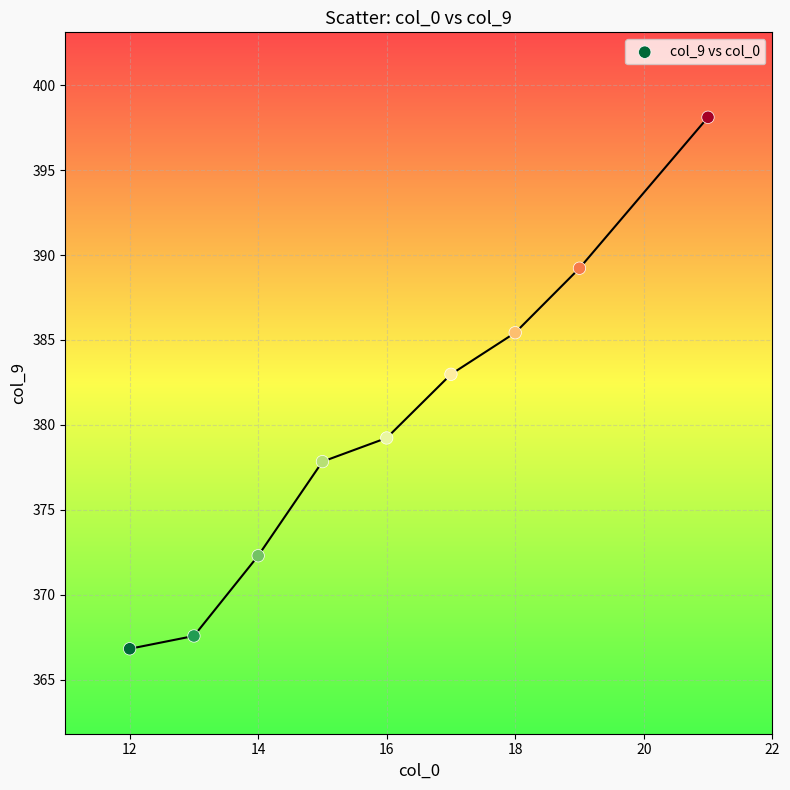

What is the range of Y values (max minus min)?

31.3